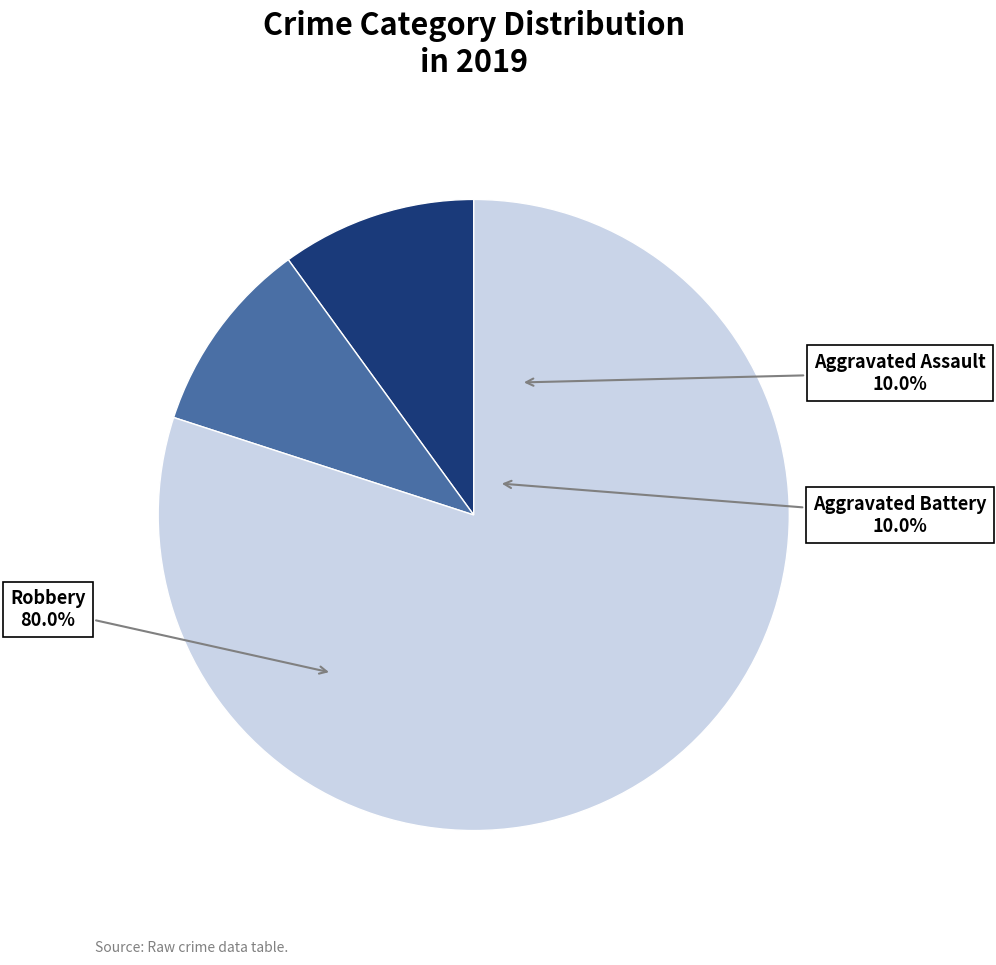

What portion of the pie excludes Robbery?

20.0%